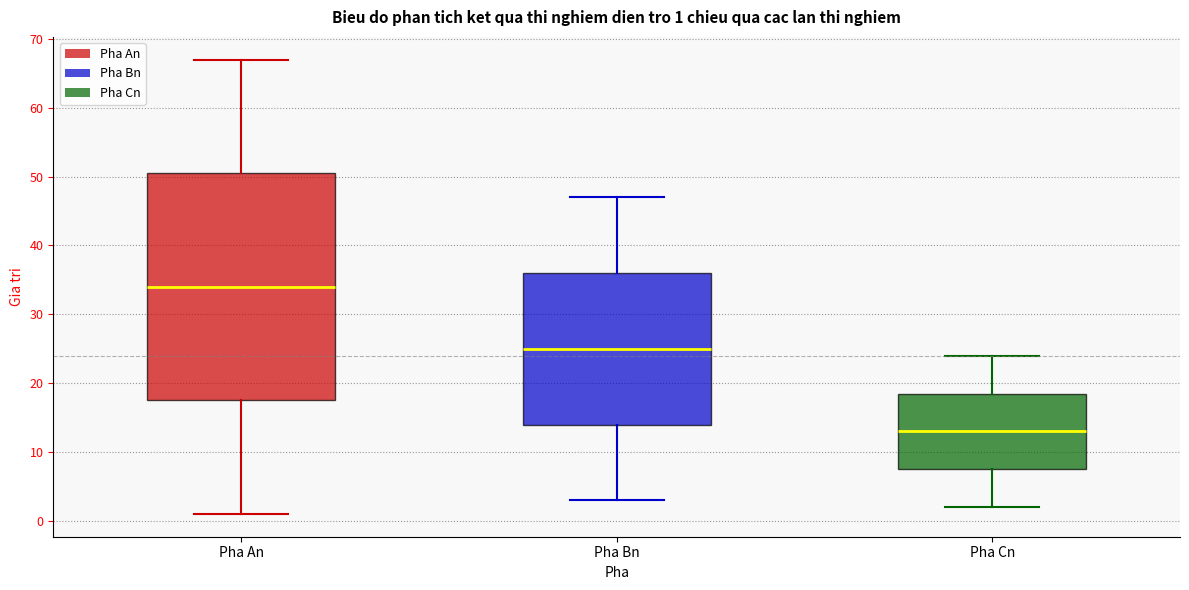

Comparing the boxes themselves (not the whiskers), which one is the tallest?

Pha An